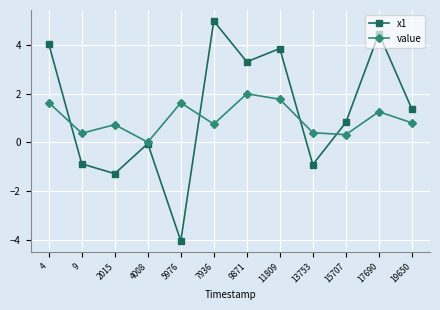

How many negative values does the x1 series have?

5